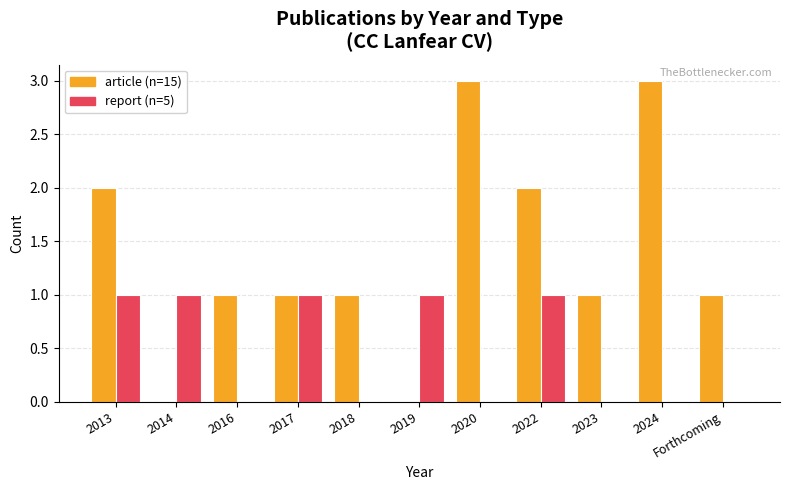

What is the total value across all series at 2022?

3